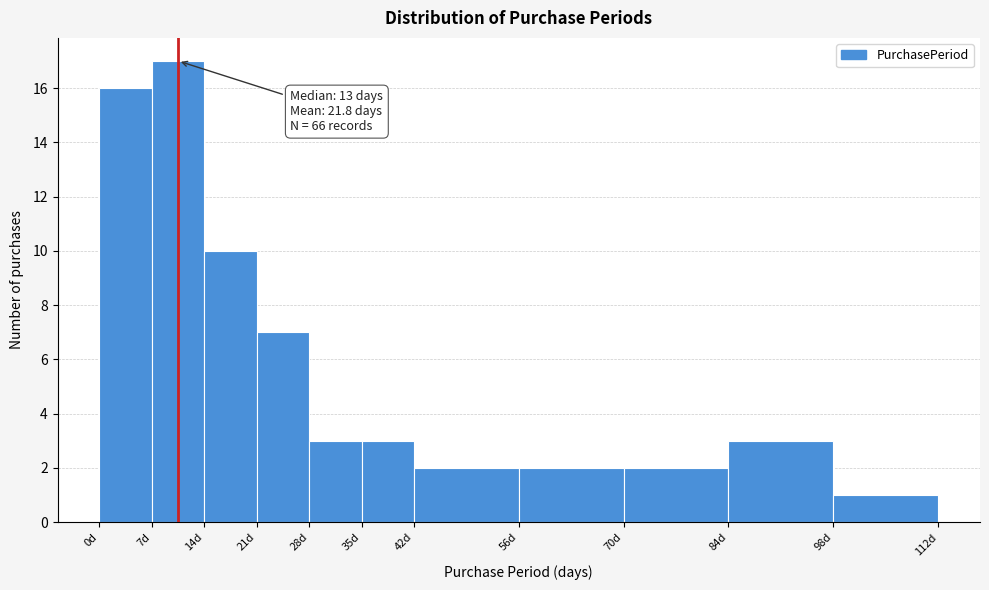

Which range on the x-axis has the tallest bar?

7 to 14